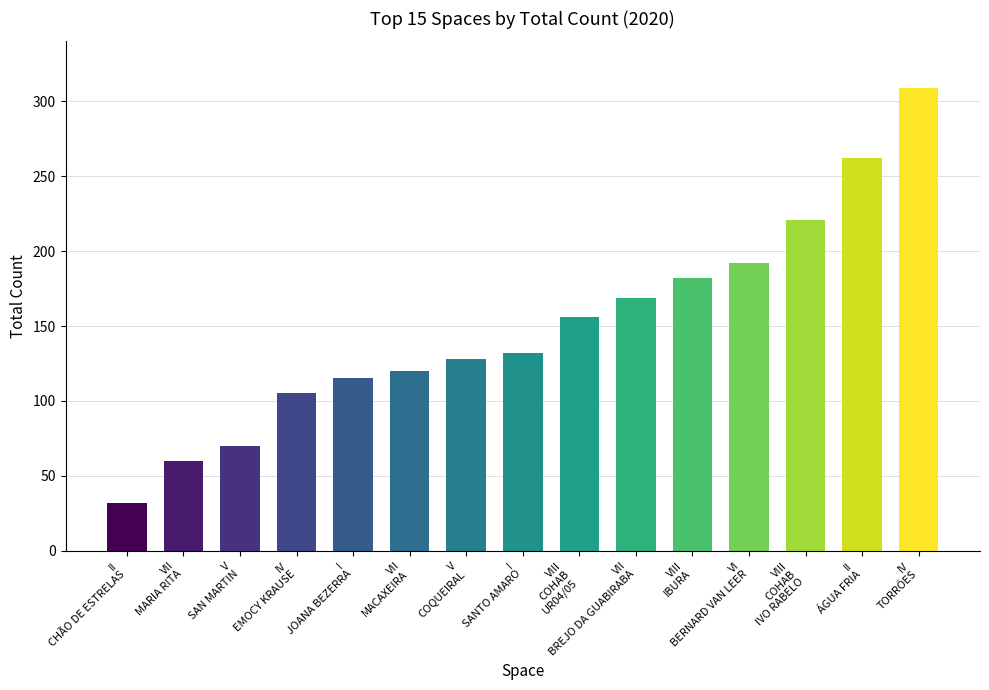

The value at VI
BERNARD VAN LEER is 286. True or false?

False